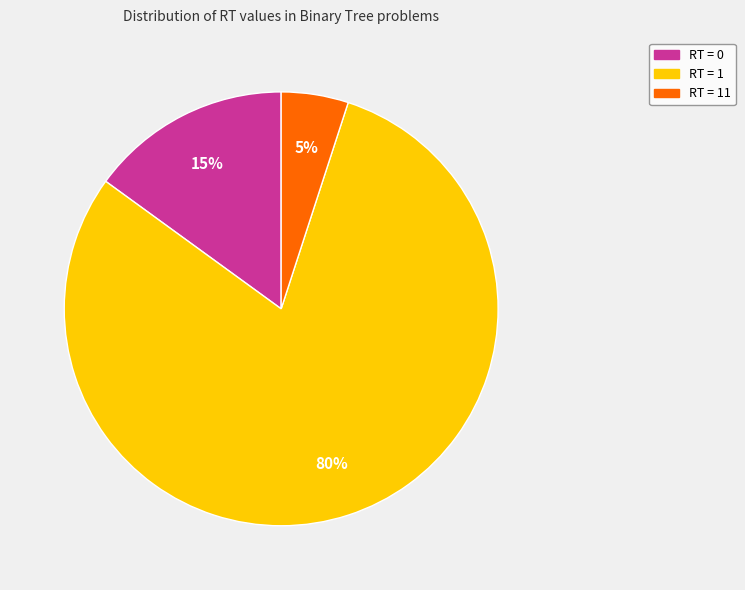

What percentage is the RT = 0 slice, to the nearest percent?

15%